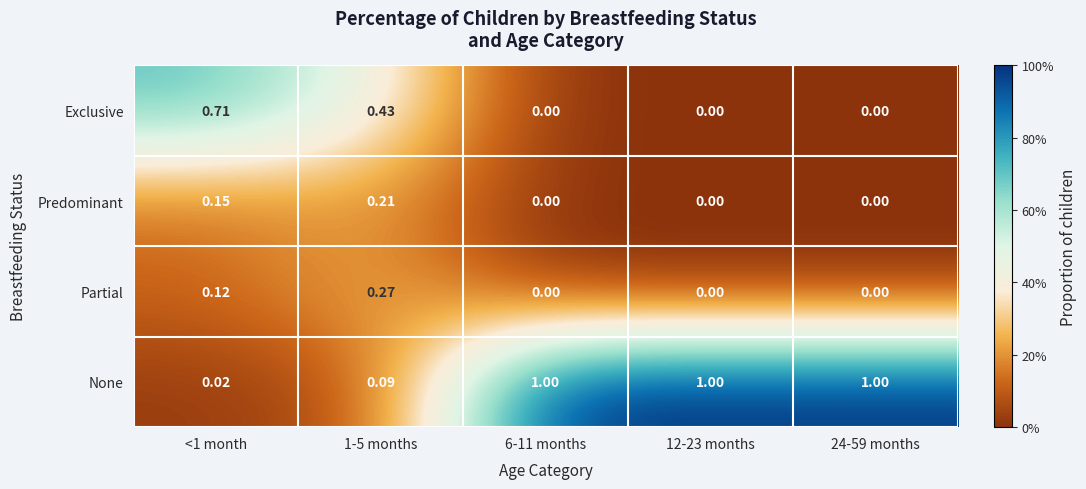

Which series has the largest range (max minus min)?

None